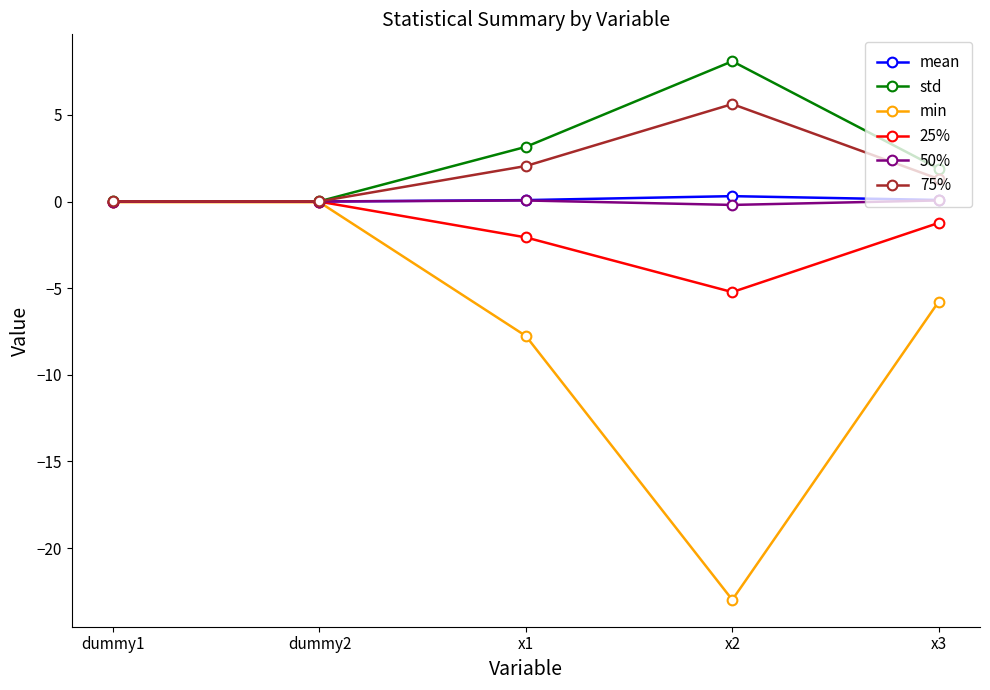

How many values in the 75% series are below 1?

2